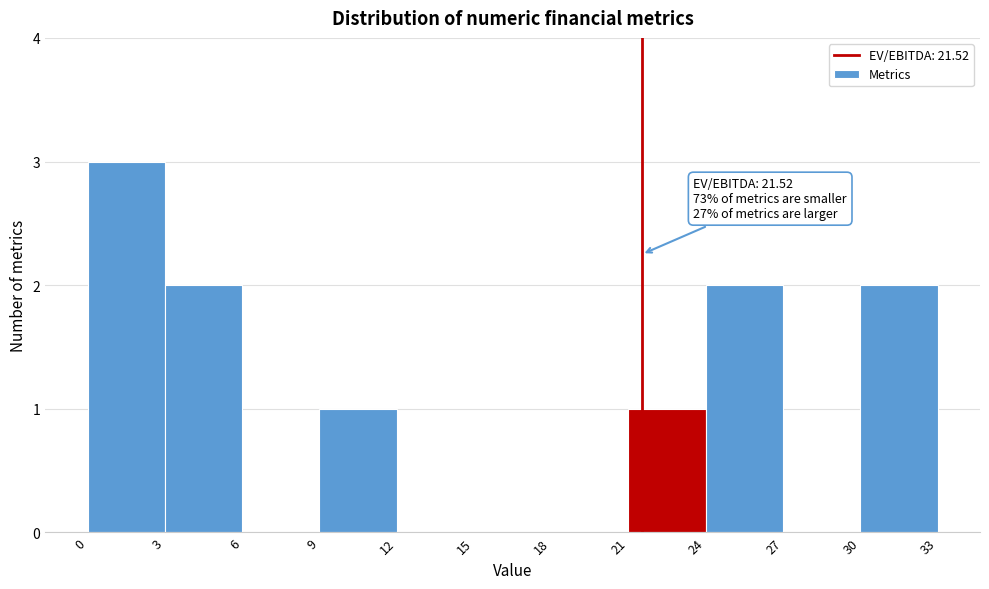

Over which range of the x-axis is the bar tallest?

0 to 3